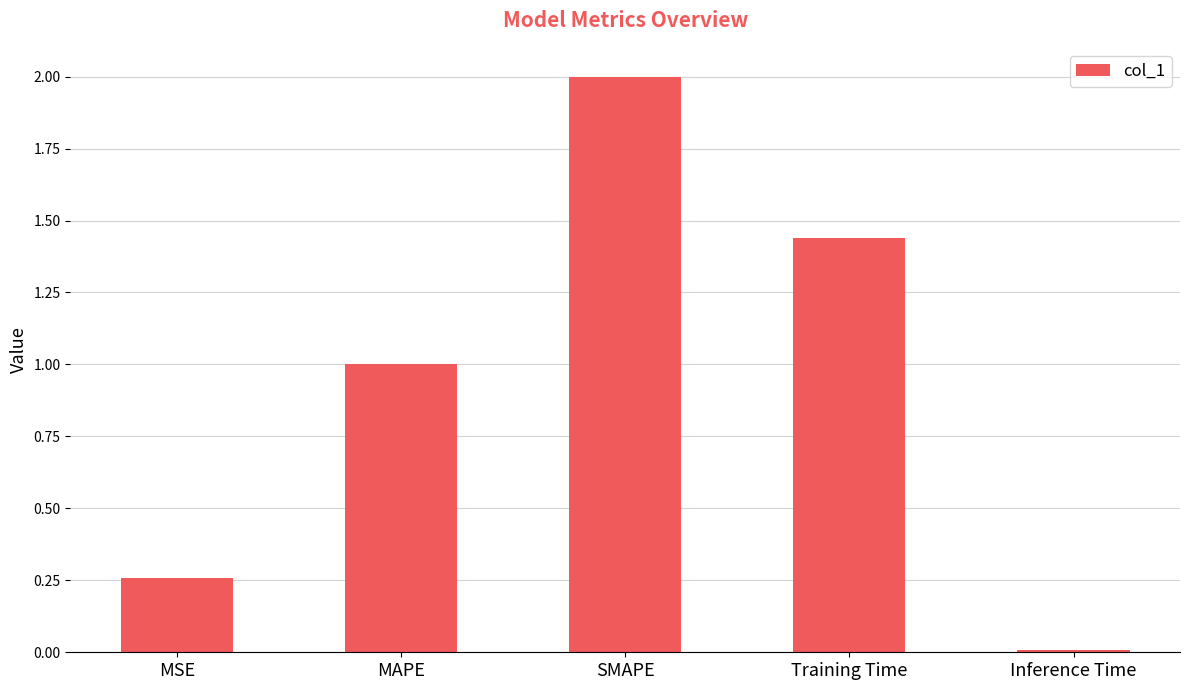

Between MSE and Inference Time, which is larger?

MSE